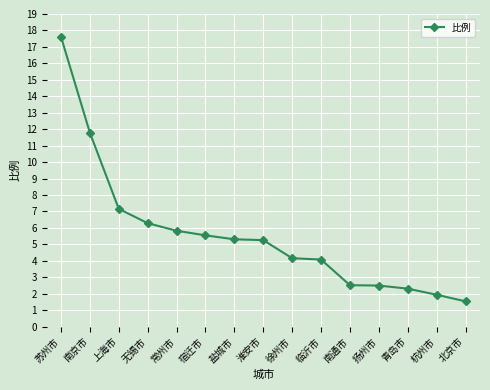

What is the approximate value at 上海市?

7.2